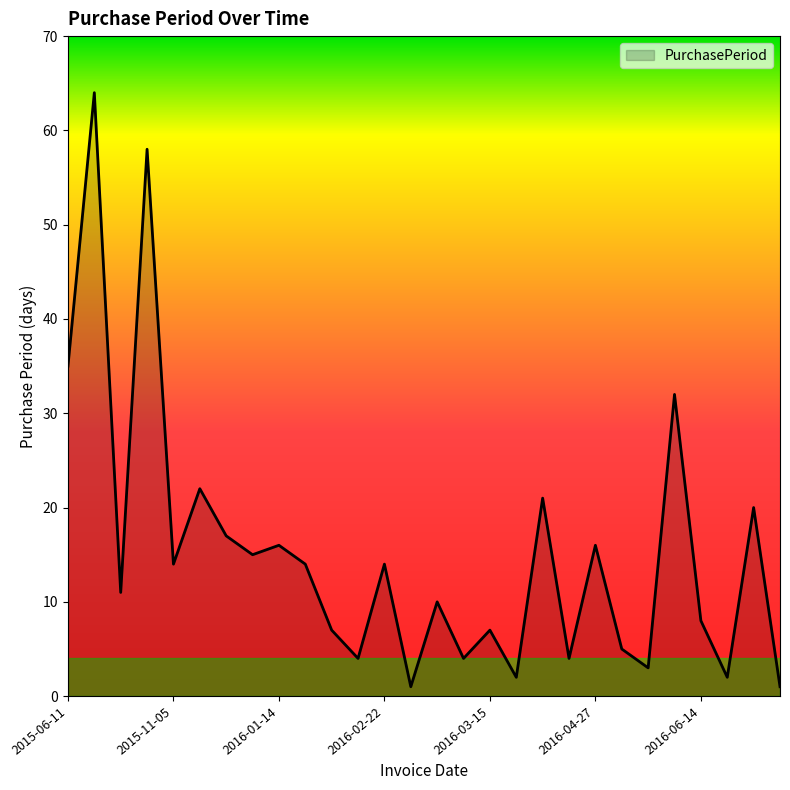

What is the difference between the maximum and minimum values?

63